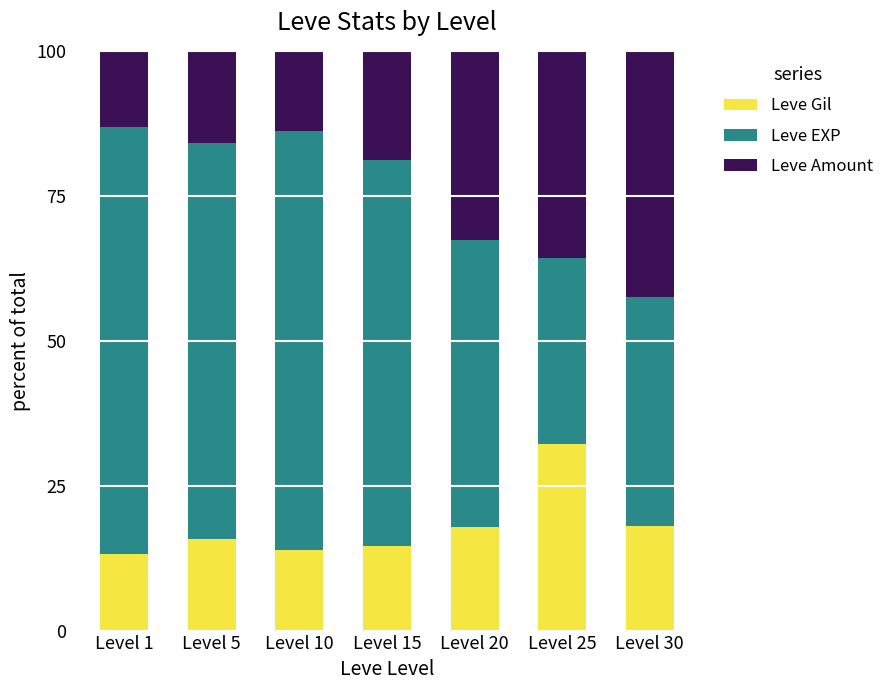

True or false: Leve Gil has a value of 14.6 at Level 15.

True